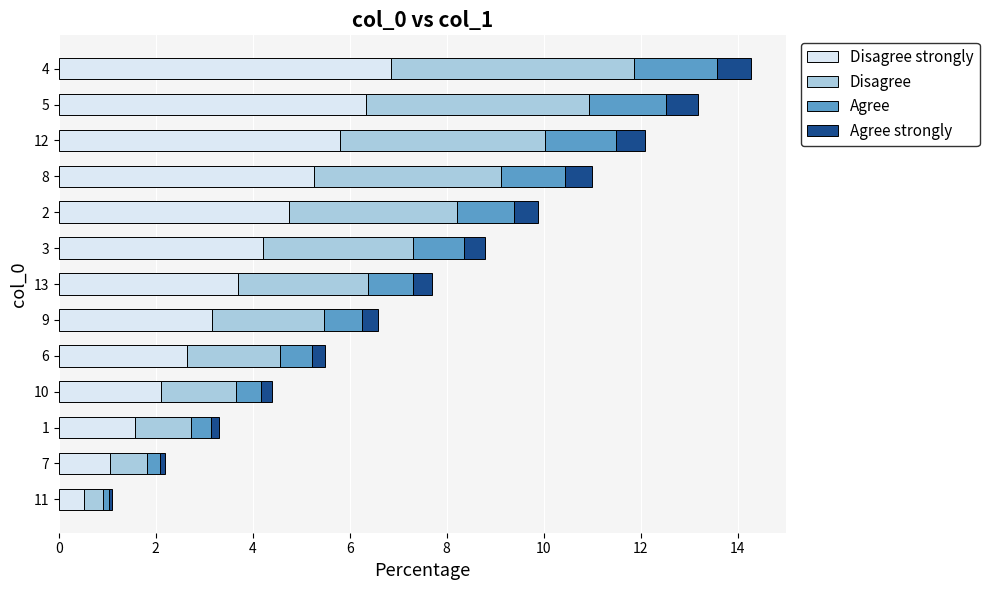

What is the total value across all series at 4?

14.3